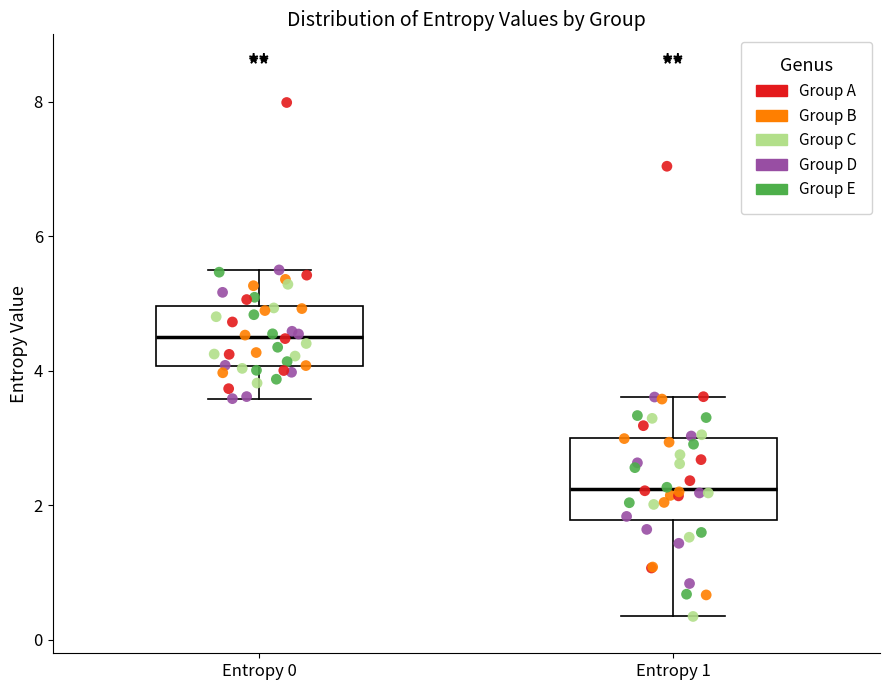

Where is the lower edge of the box for Entropy 1 on the y-axis? The values are not printed on the chart, so give them approximately, as read against the axis.

1.8